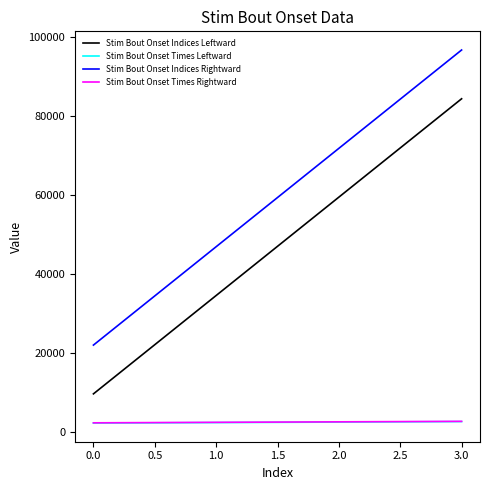

What is the lowest value of the Stim Bout Onset Times Rightward series?

2221.9